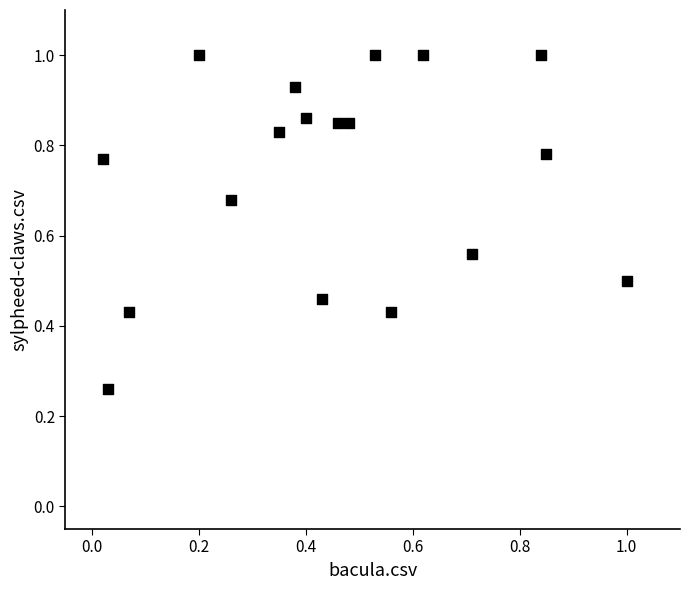

What is the range of X values (max minus min)?

1.0